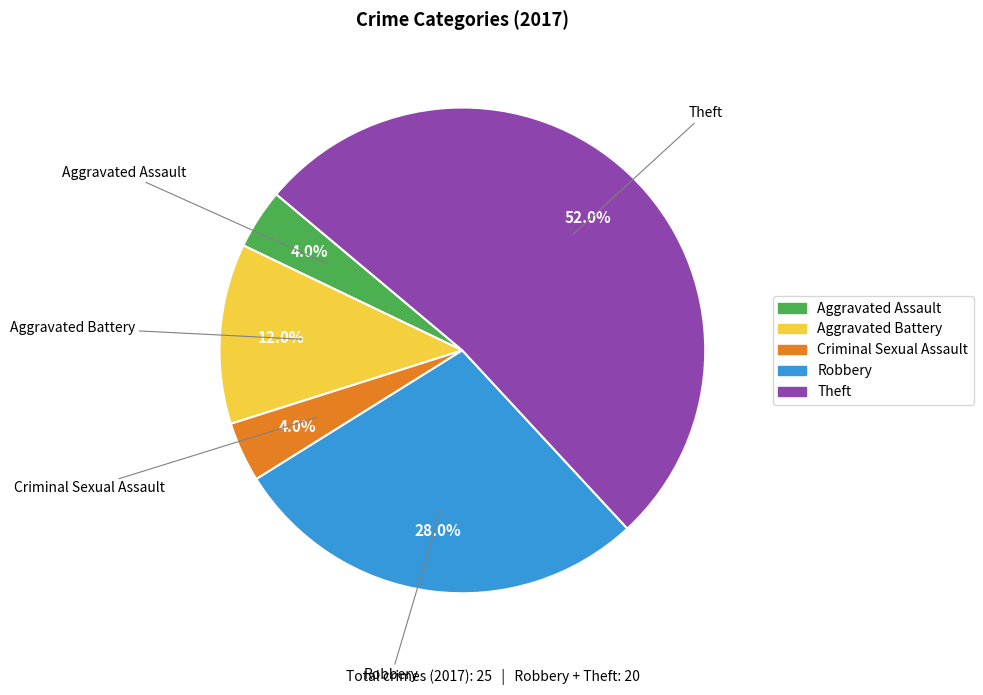

True or false: Robbery accounts for 14% of the total.

False